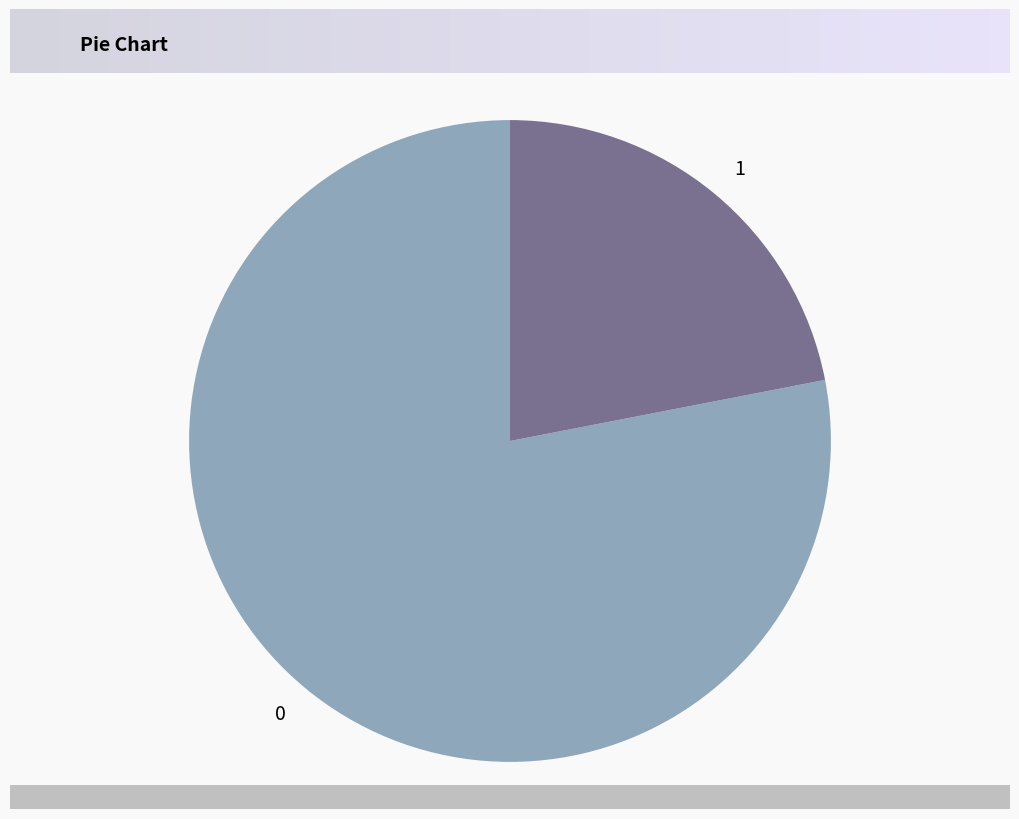

Do 0 and 1 together represent more than half of the pie?

Yes